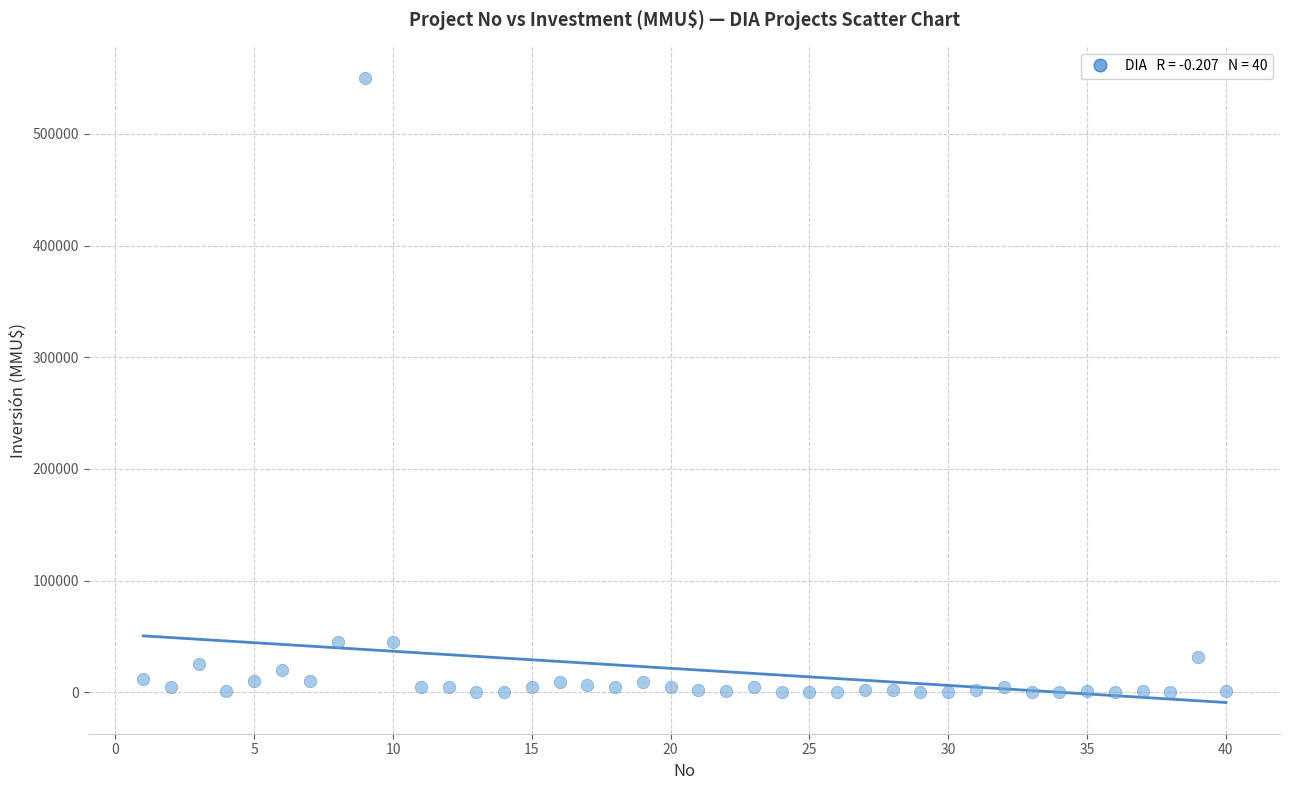

What is the range of Y values (max minus min)?

550000